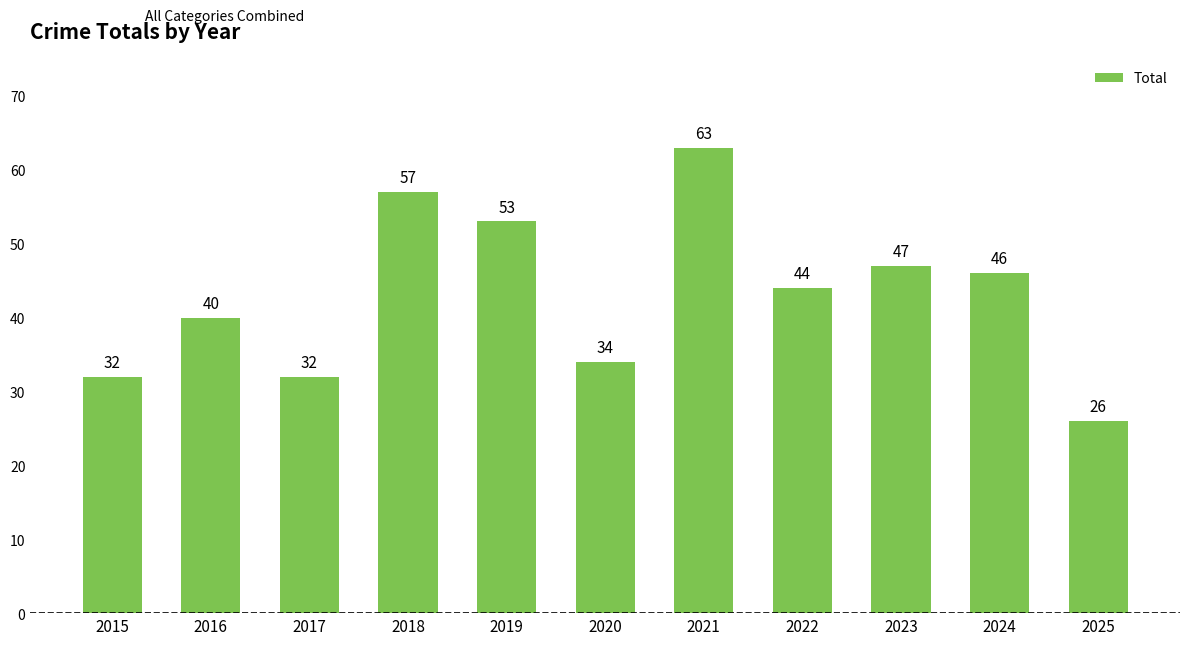

Read the value at 2025, to the nearest 5.

25